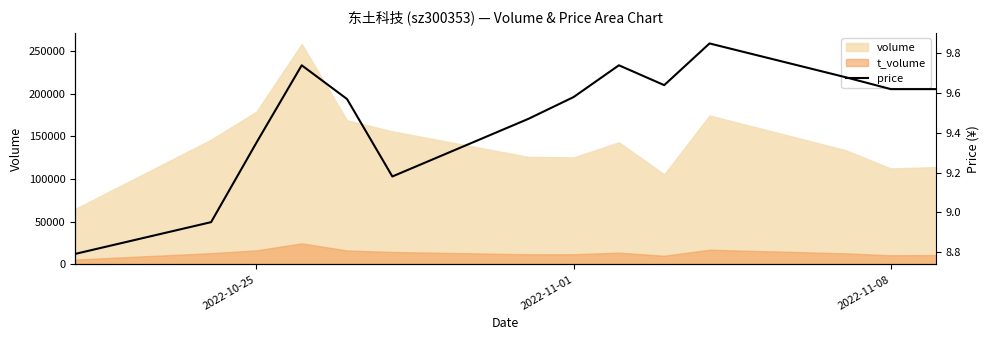

True or false: volume and t_volume intersect in this chart.

False